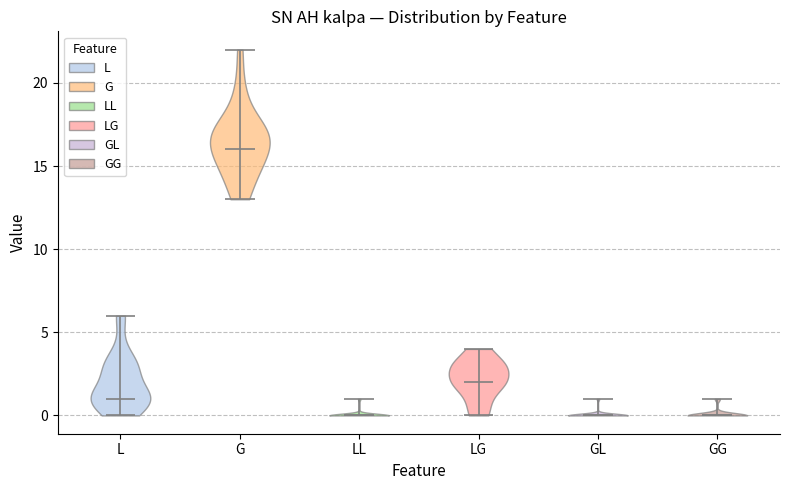

What is the highest point the violin for GG reaches on the y-axis? The values are not printed on the chart, so give them approximately, as read against the axis.

1